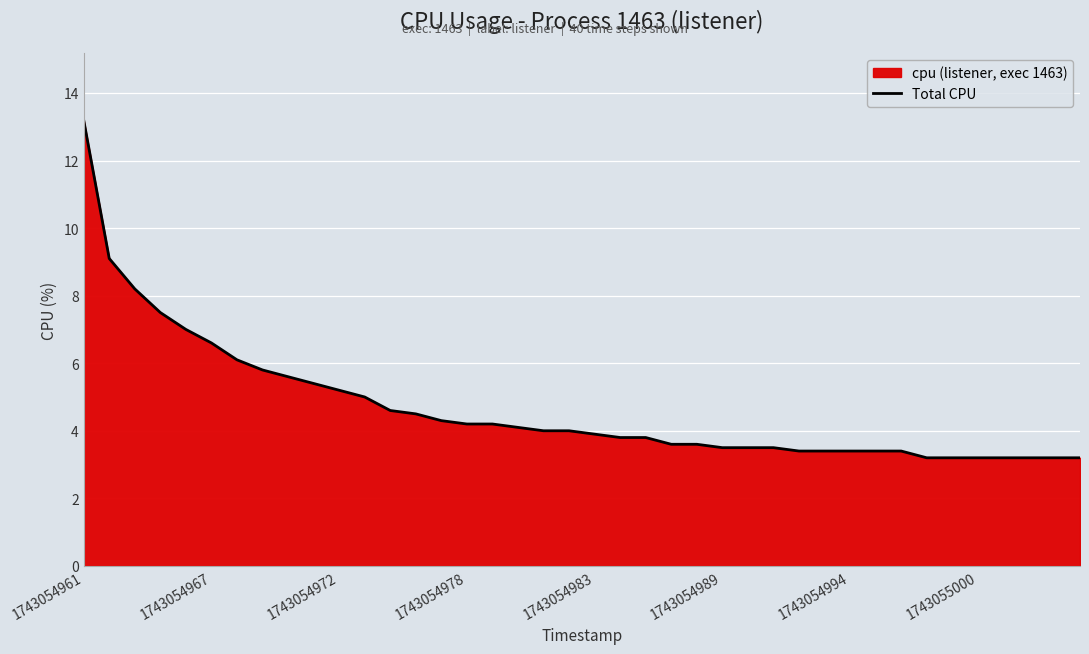

Which category has the highest value across all series?

1743054961